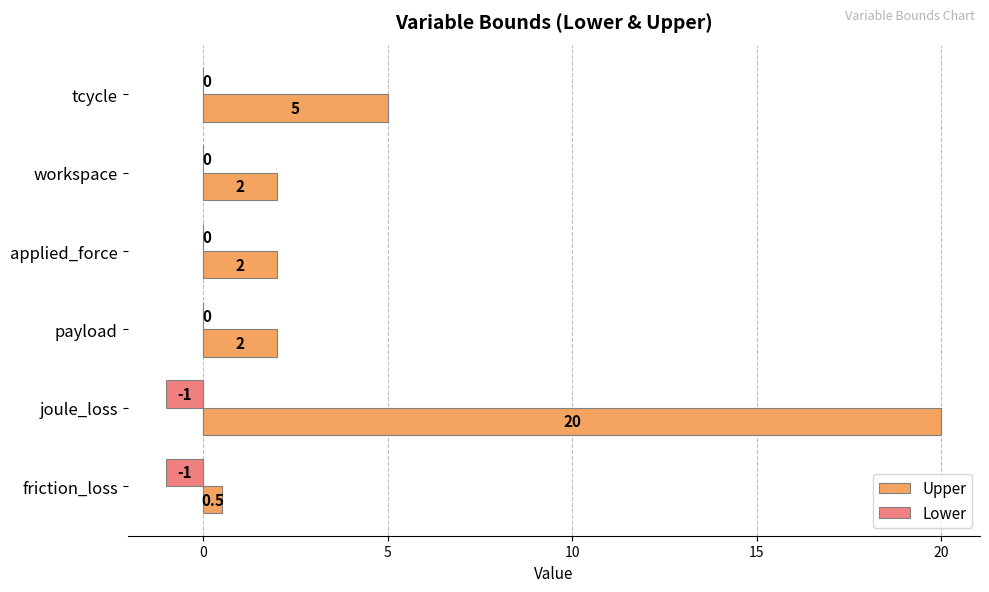

At which label is Upper closest to 10?

tcycle